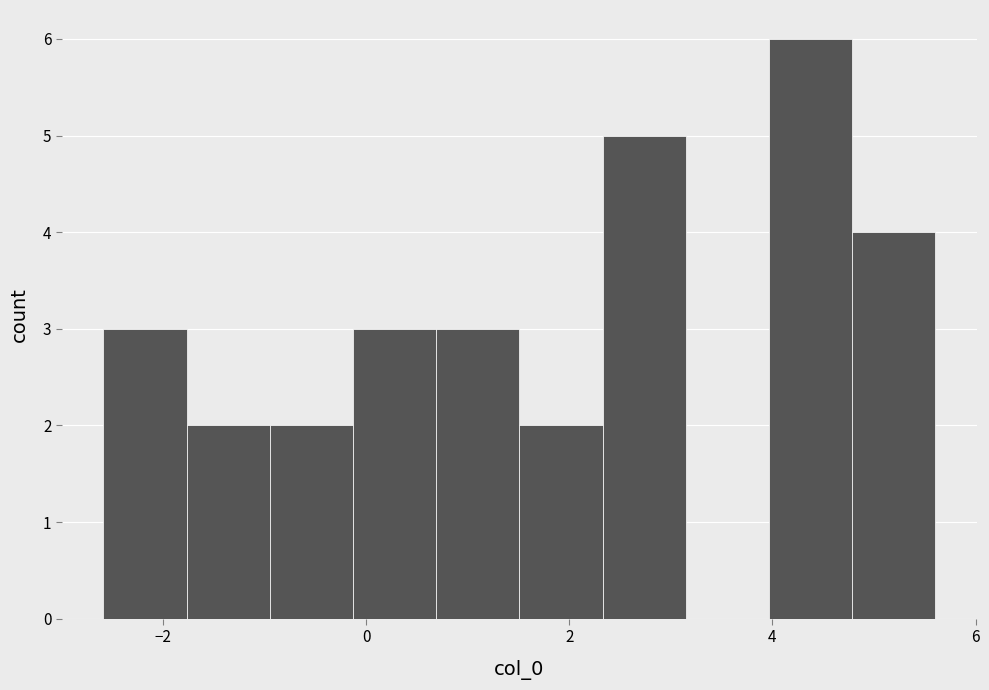

Reading left to right, transcribe this chart: for each bar, give the range it covers on the x-axis and its height. Neither the bar edges nor the heights are printed on the chart, so give them approximately, as read against the axes.

-2.6 to -1.8: 3
-1.8 to -1.0: 2
-1.0 to -0.2: 2
-0.2 to 0.6: 3
0.6 to 1.6: 3
1.6 to 2.4: 2
2.4 to 3.2: 5
3.2 to 4.0: 0
4.0 to 4.8: 6
4.8 to 5.6: 4